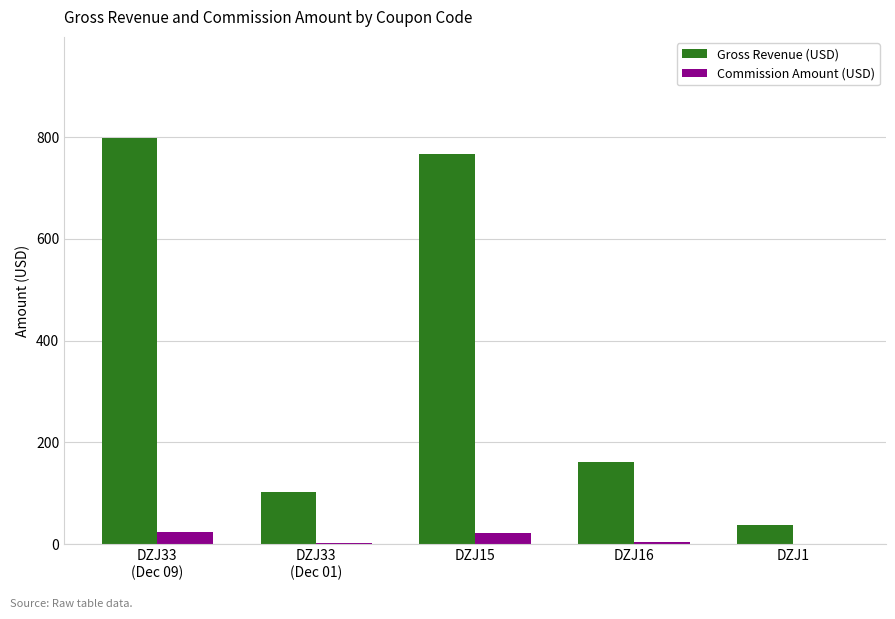

What is the total value across all series at DZJ33
(Dec 09)?

821.6